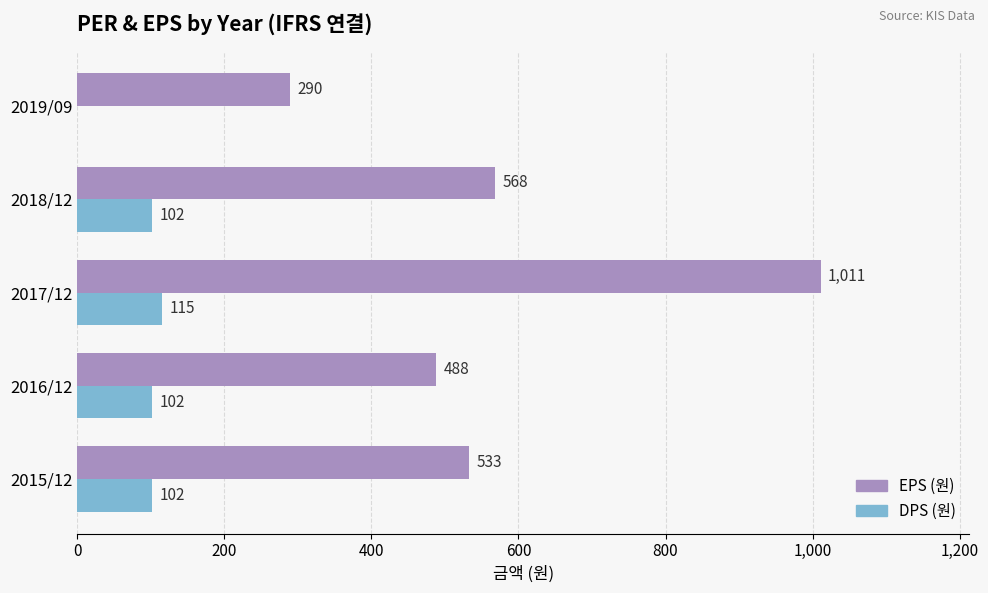

What is the greatest value displayed?

1011